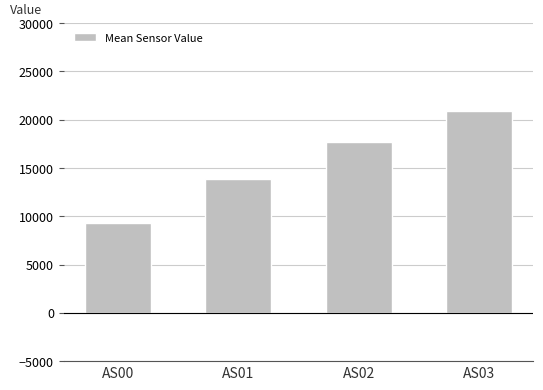

What is the average value?

15427.4